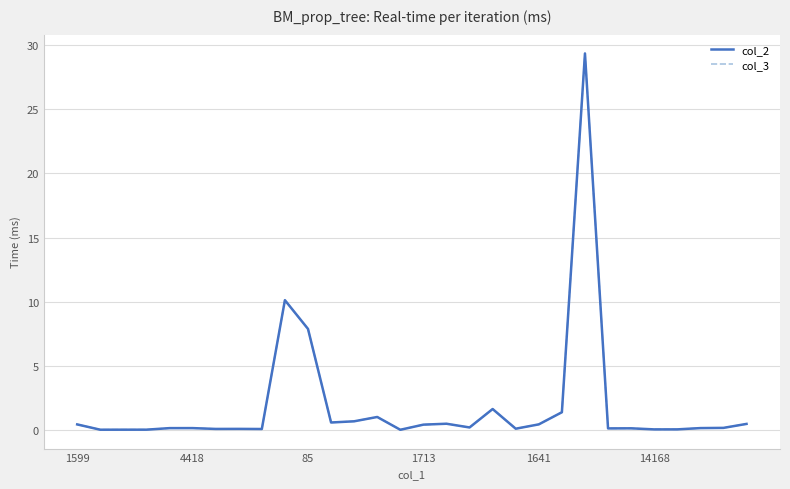

Which series has the widest spread of values?

col_2